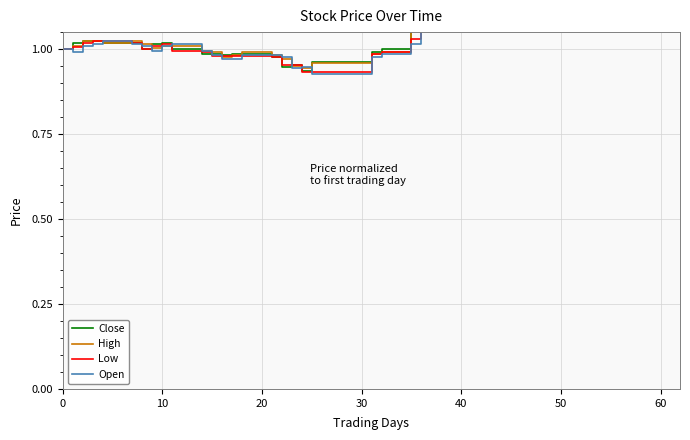

How many interior local peaks does the Close series have?

7